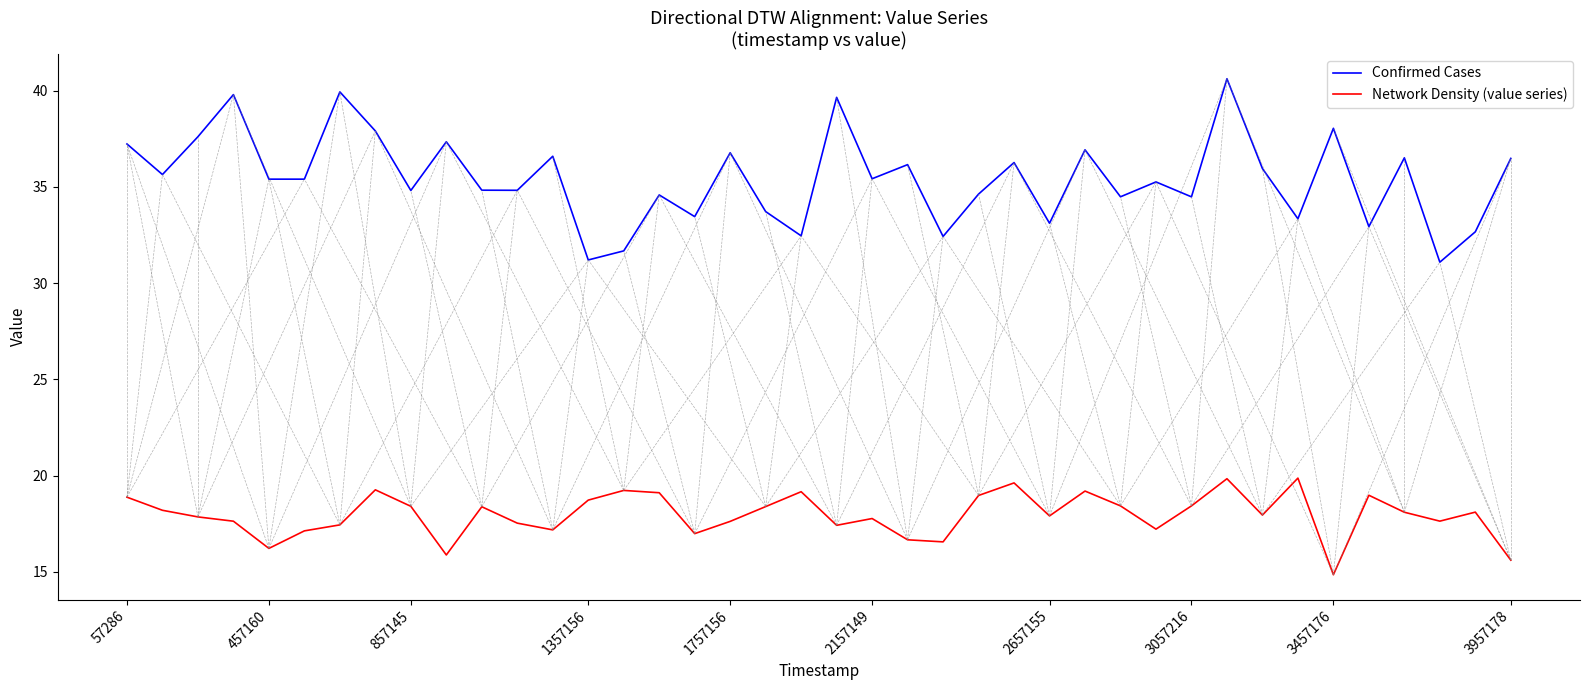

Which series has the largest range (max minus min)?

Confirmed Cases